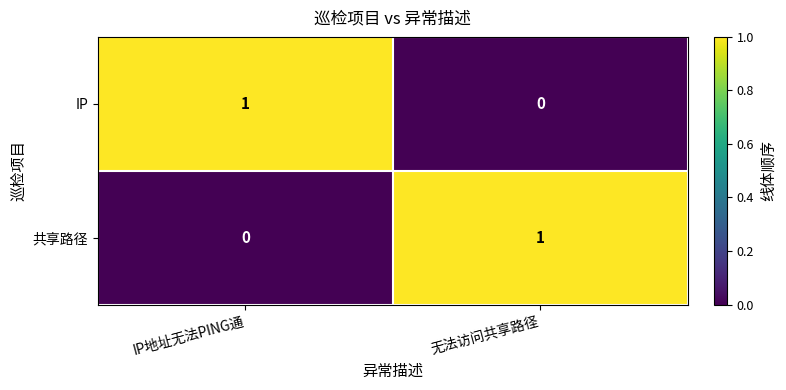

True or false: 共享路径 has a value of 0 at 无法访问共享路径.

False